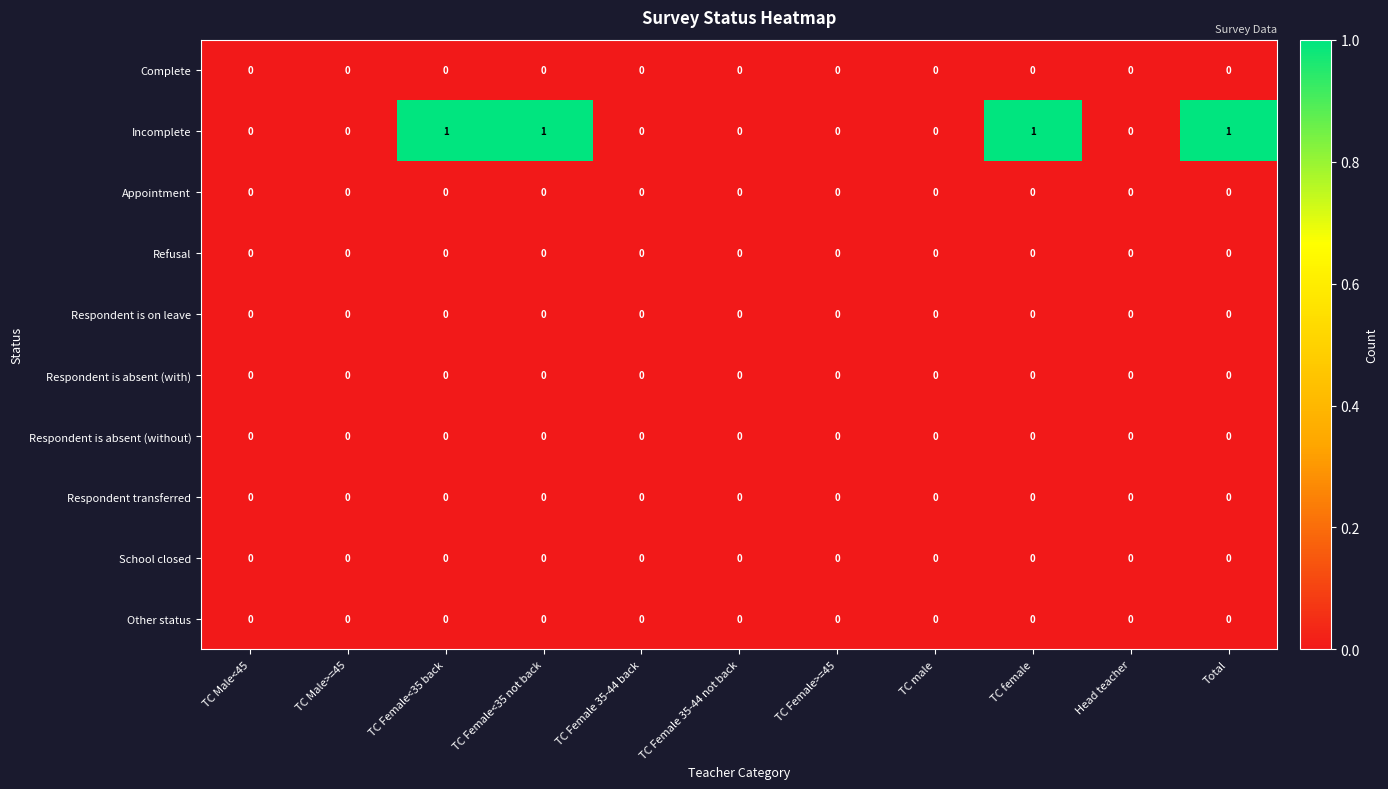

The value of School closed at TC male is 0. True or false?

True